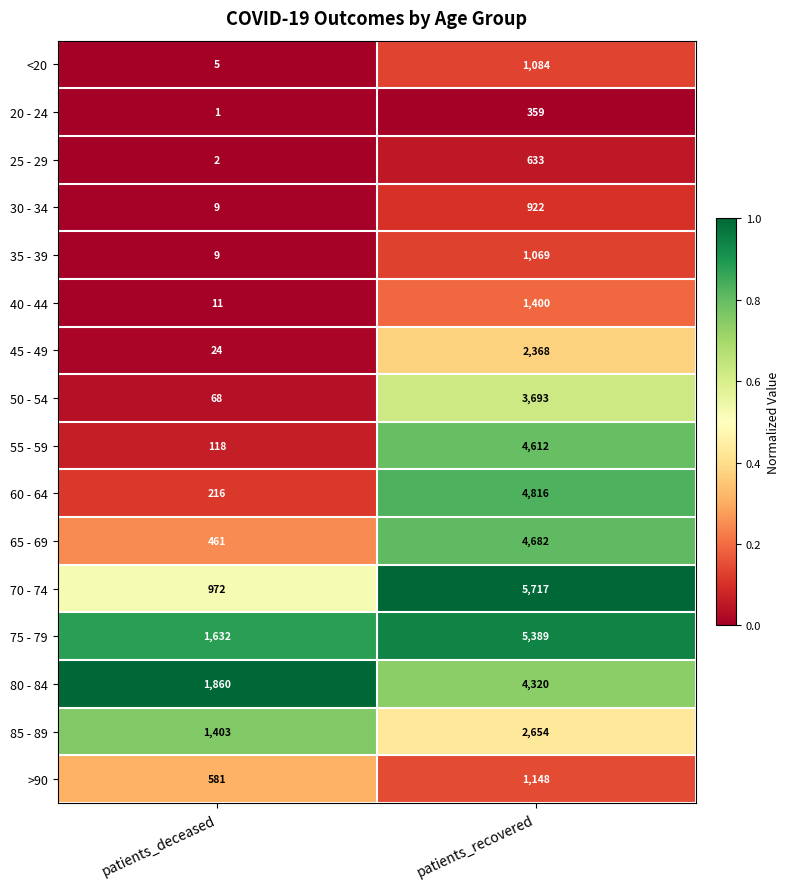

Which label corresponds to the smallest value in the chart?

patients_deceased